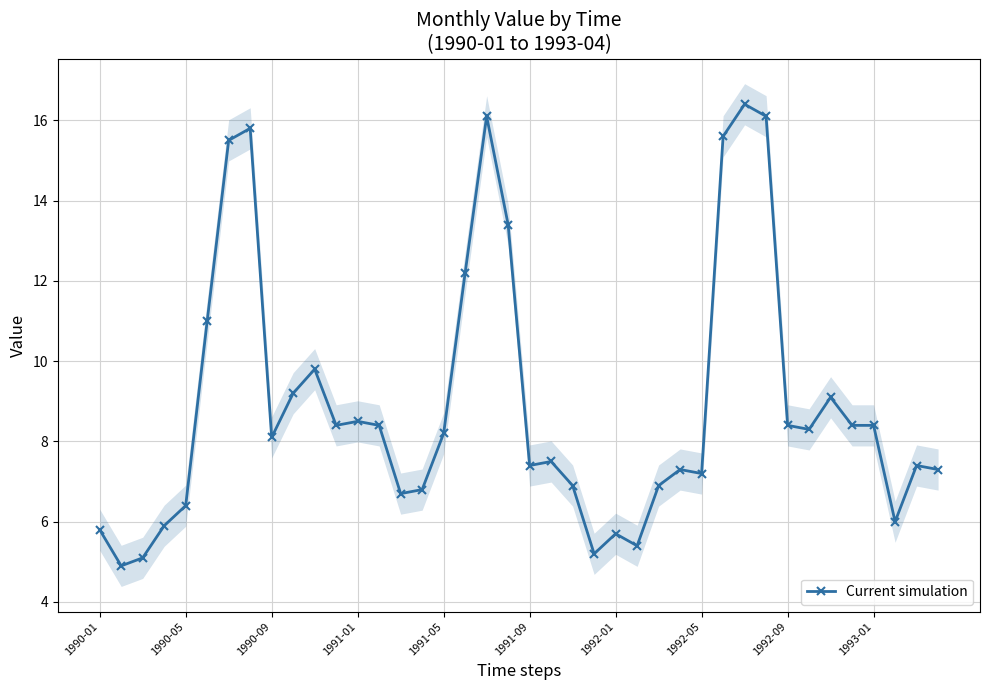

True or false: Current simulation has more than 0 points higher than both neighbors.

True